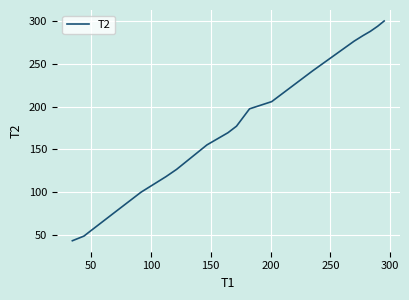

What is the difference between the maximum and minimum values?

256.9